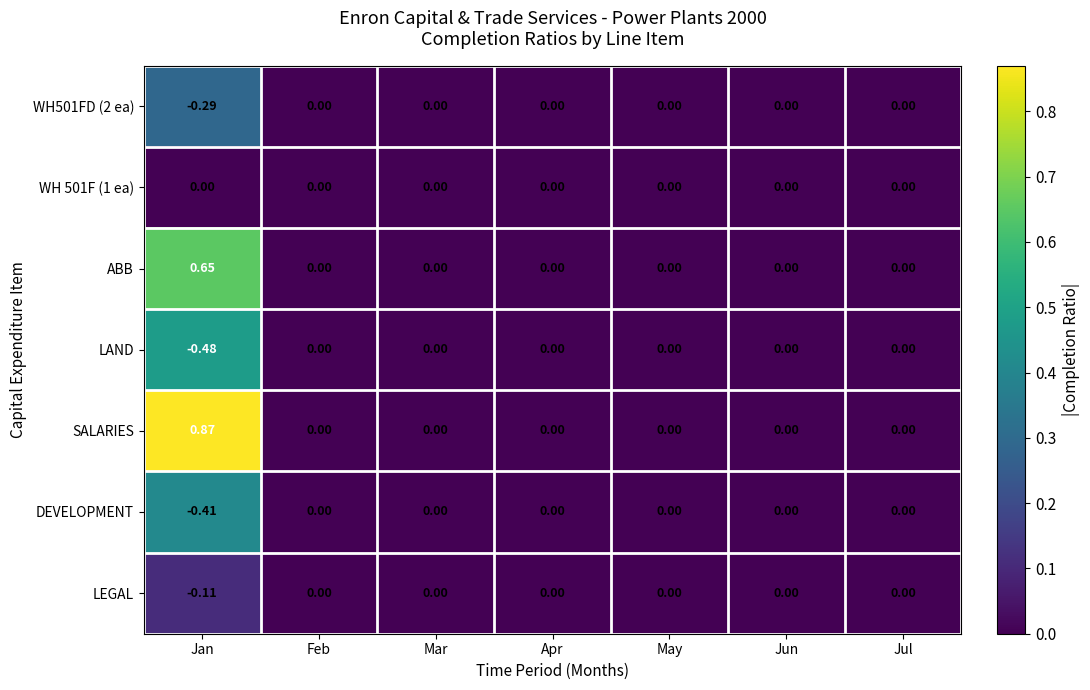

Which series has the largest total across all categories?

SALARIES